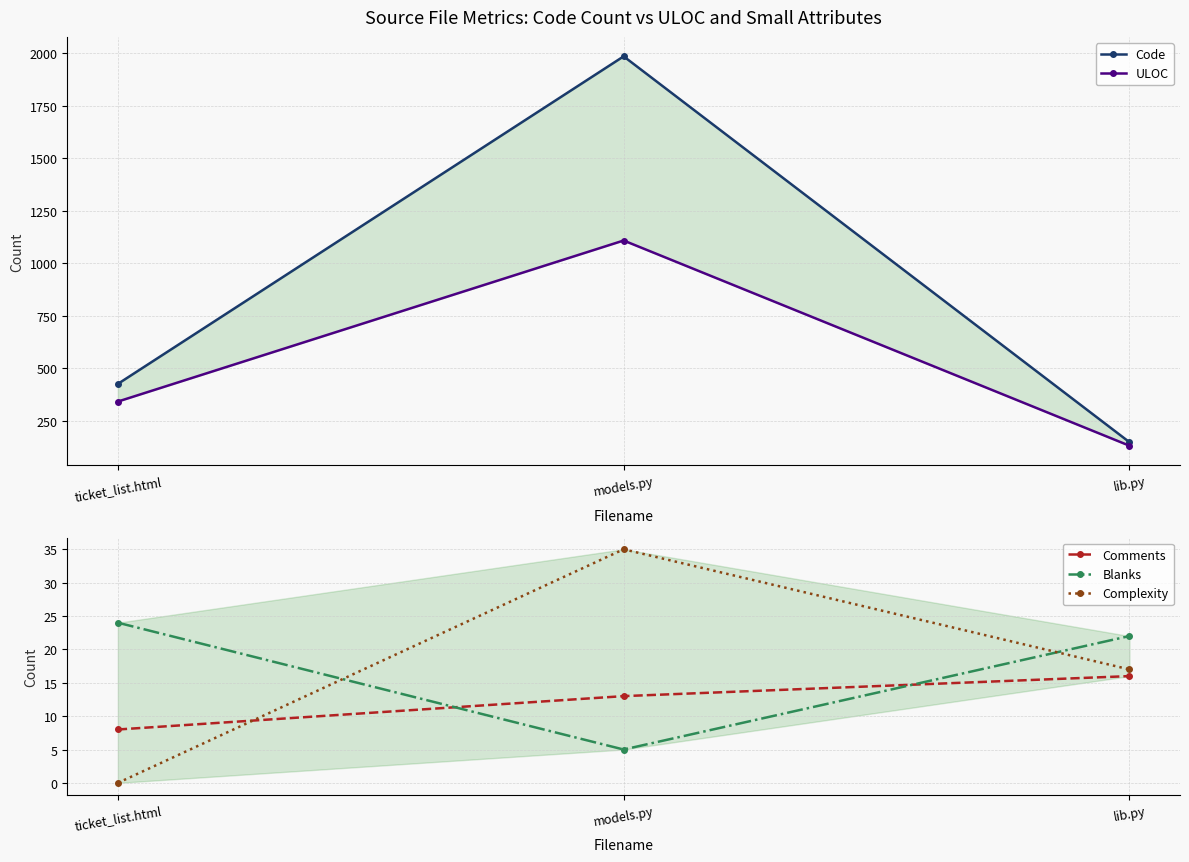

Which has a higher value, lib.py or ticket_list.html?

ticket_list.html